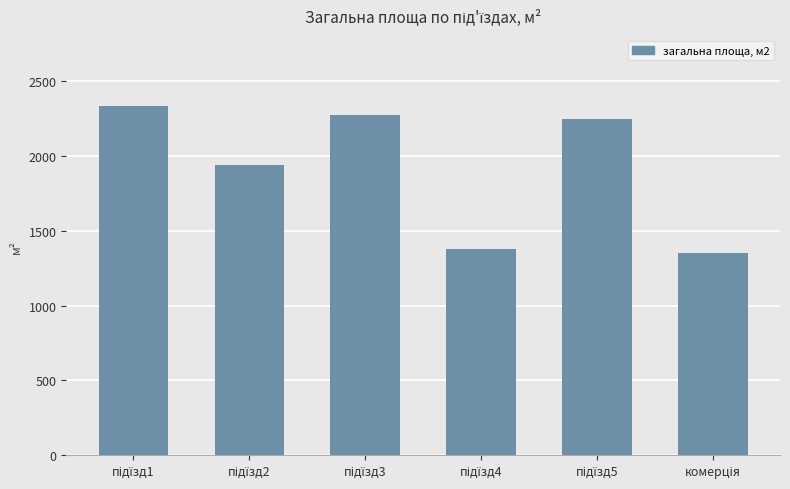

What is the difference between the maximum and minimum values?

983.4